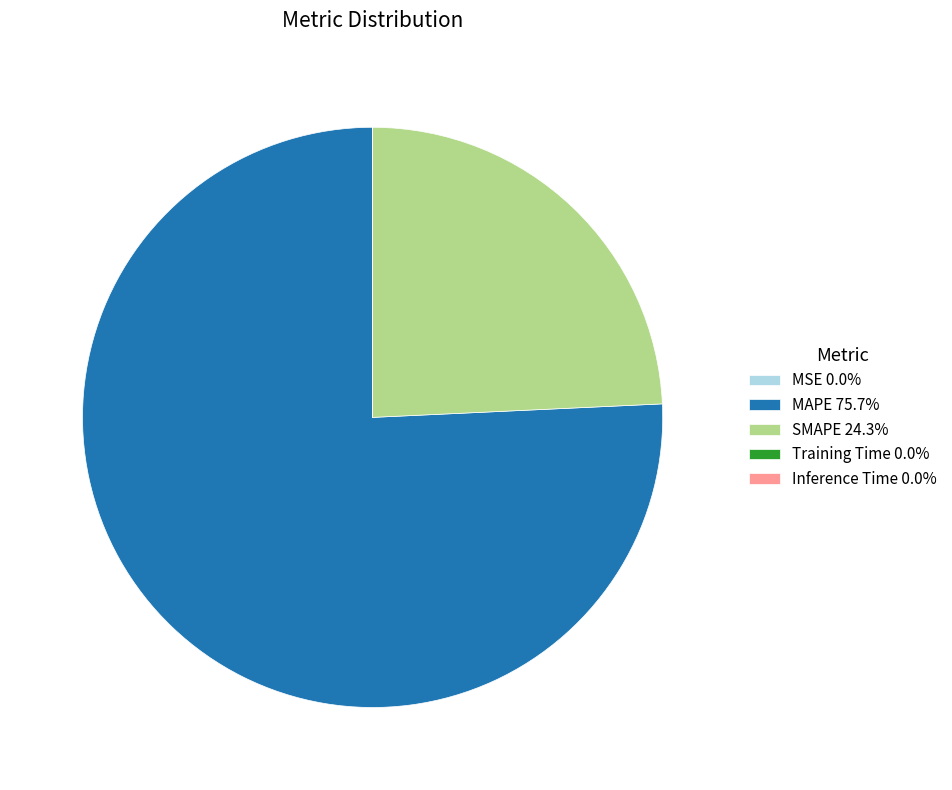

Is it true that SMAPE is 34% of the pie?

False